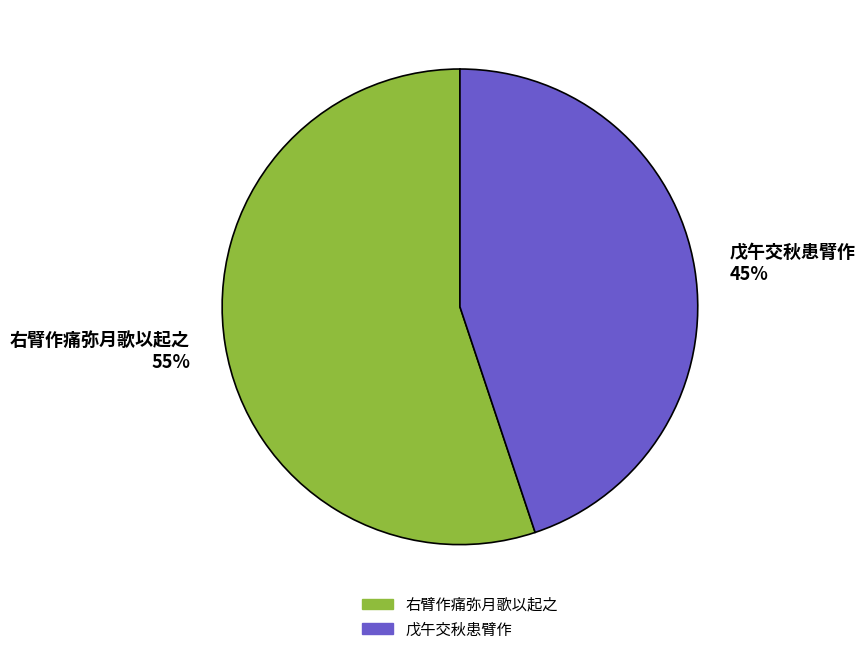

Does any single category account for the majority?

Yes